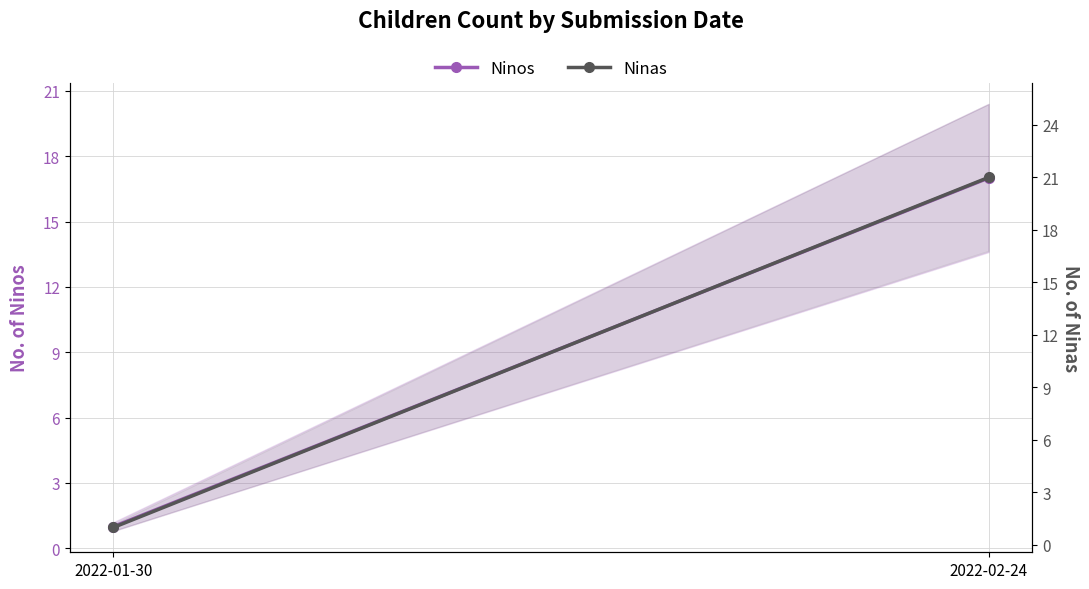

True or false: Ninas has a value of 21 at 2022-02-24.

True